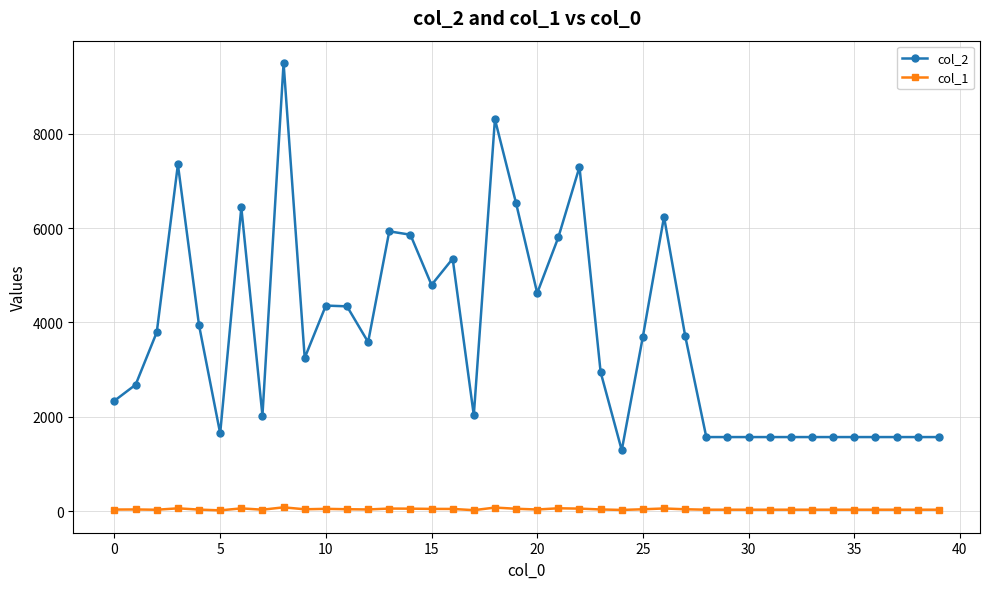

What is the difference between the maximum and minimum values in the col_1 series?

64